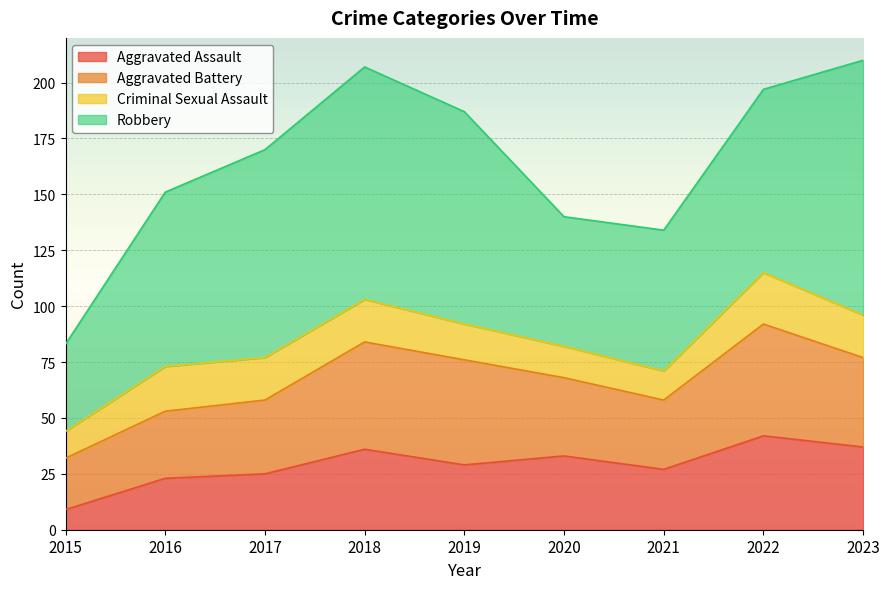

What value does the Aggravated Battery series have at 2020?

35